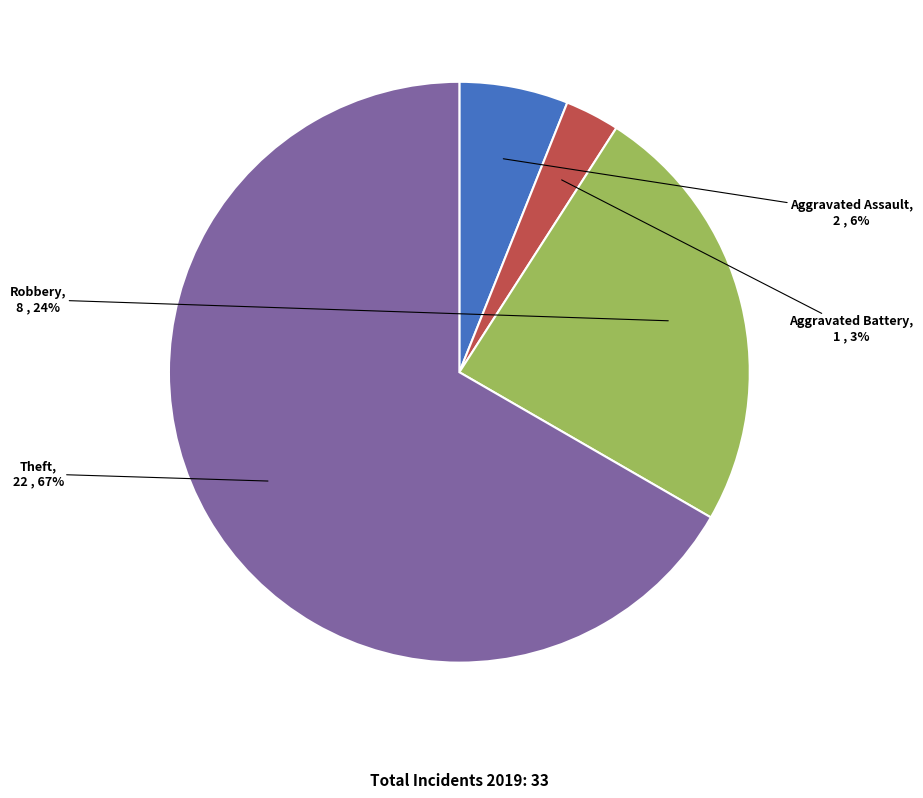

How many segments does this pie chart have?

4